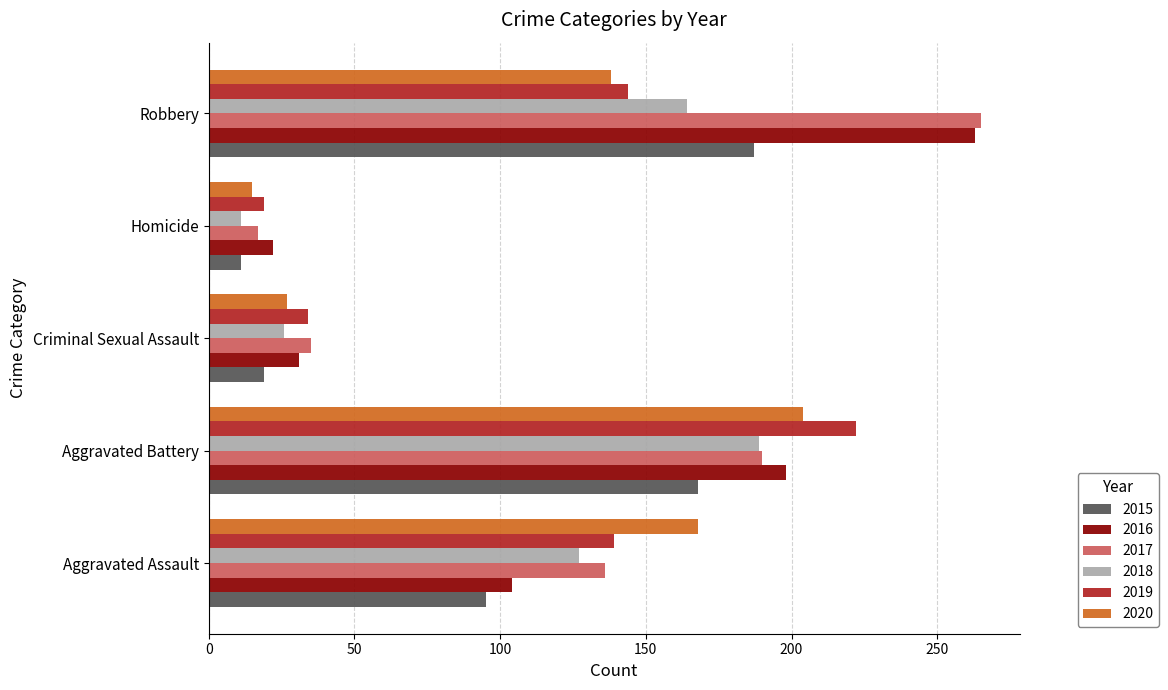

True or false: 2016 has a value of 15 at Criminal Sexual Assault.

False